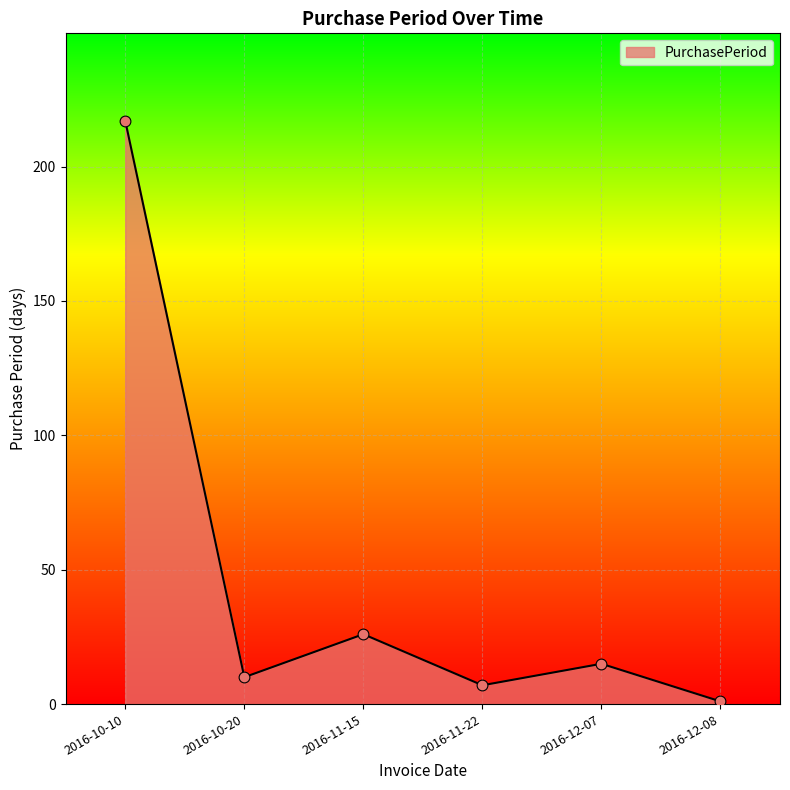

Approximately how many times larger is the value at 2016-12-07 compared to 2016-10-10?

0.1